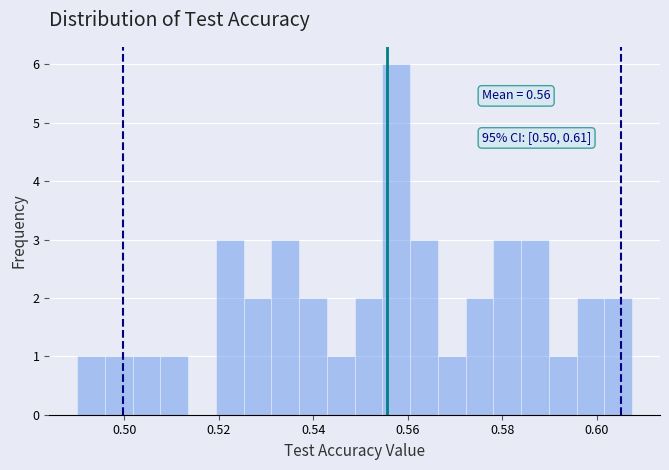

Around what value on the x-axis is the tallest bar? Give the approximate position of its centre, as read against the axis.

0.558